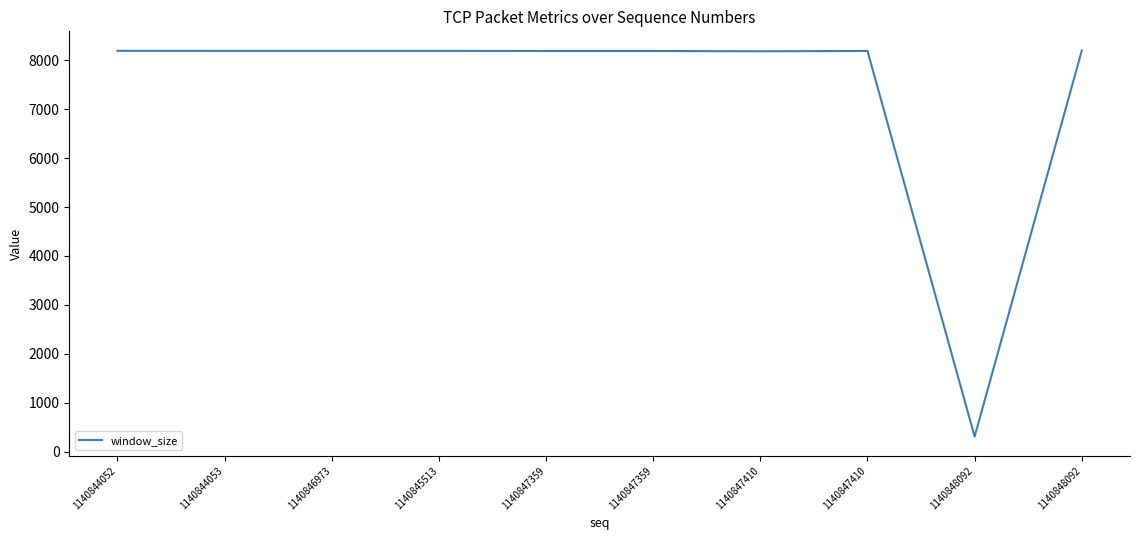

Does the chart display data point markers on the line(s)?

No